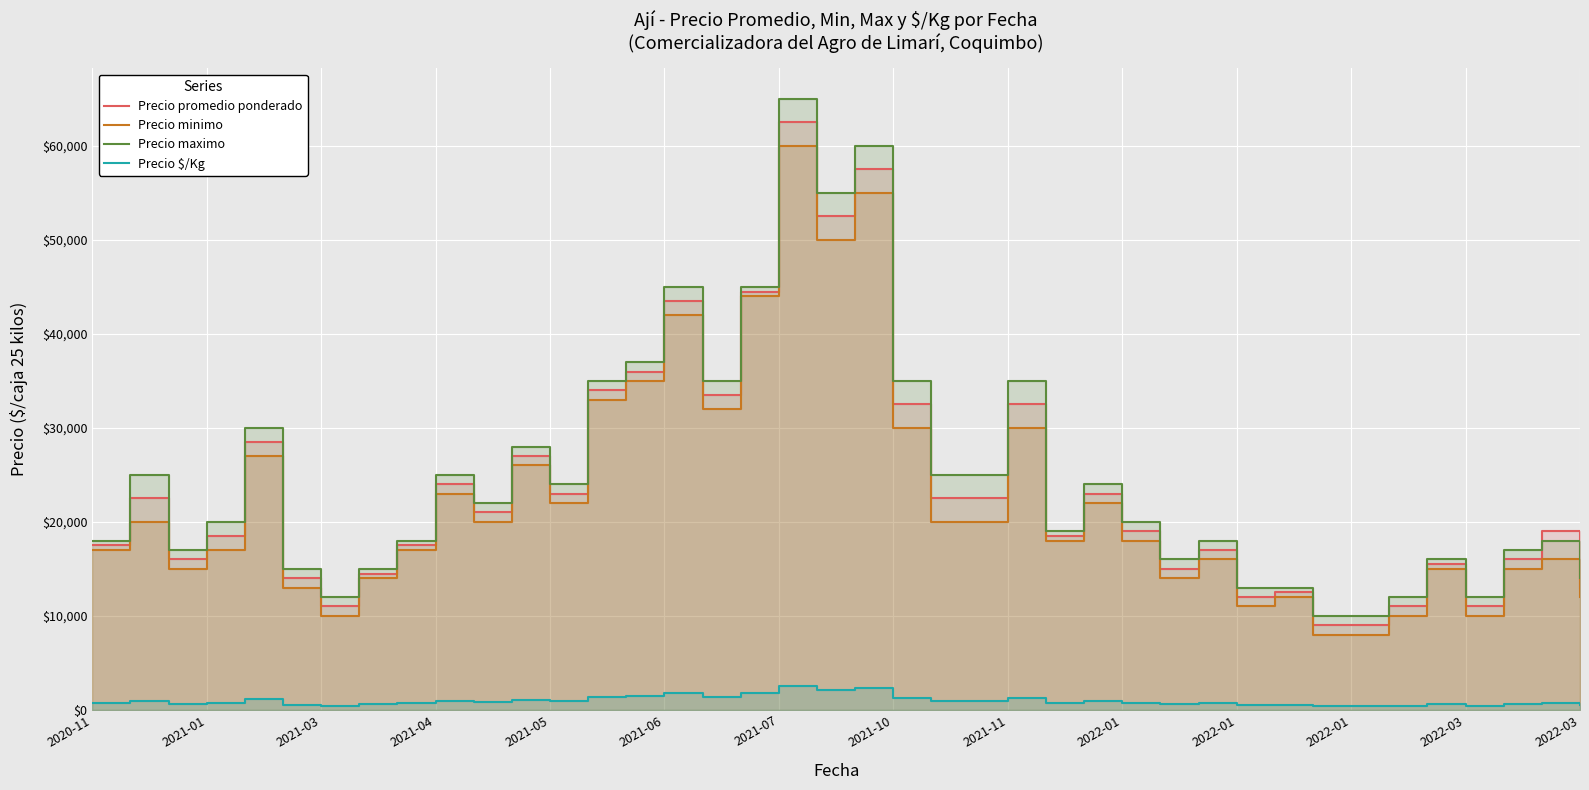

True or false: Precio promedio ponderado and Precio minimo intersect in this chart.

False